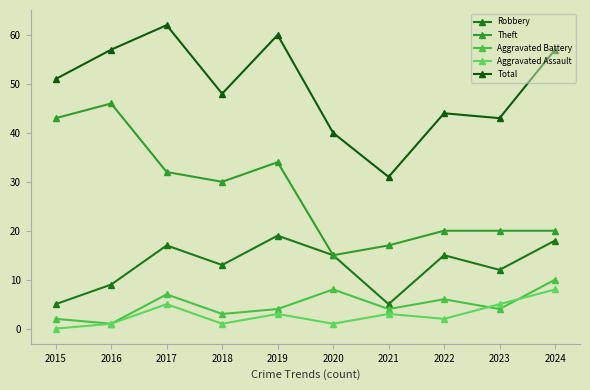

Reading left to right, transcribe all the data shown in this chart.

Robbery: 2015=5	2016=9	2017=17	2018=13	2019=19	2020=15	2021=5	2022=15	2023=12	2024=18
Theft: 2015=43	2016=46	2017=32	2018=30	2019=34	2020=15	2021=17	2022=20	2023=20	2024=20
Aggravated Battery: 2015=2	2016=1	2017=7	2018=3	2019=4	2020=8	2021=4	2022=6	2023=4	2024=10
Aggravated Assault: 2015=0	2016=1	2017=5	2018=1	2019=3	2020=1	2021=3	2022=2	2023=5	2024=8
Total: 2015=51	2016=57	2017=62	2018=48	2019=60	2020=40	2021=31	2022=44	2023=43	2024=57